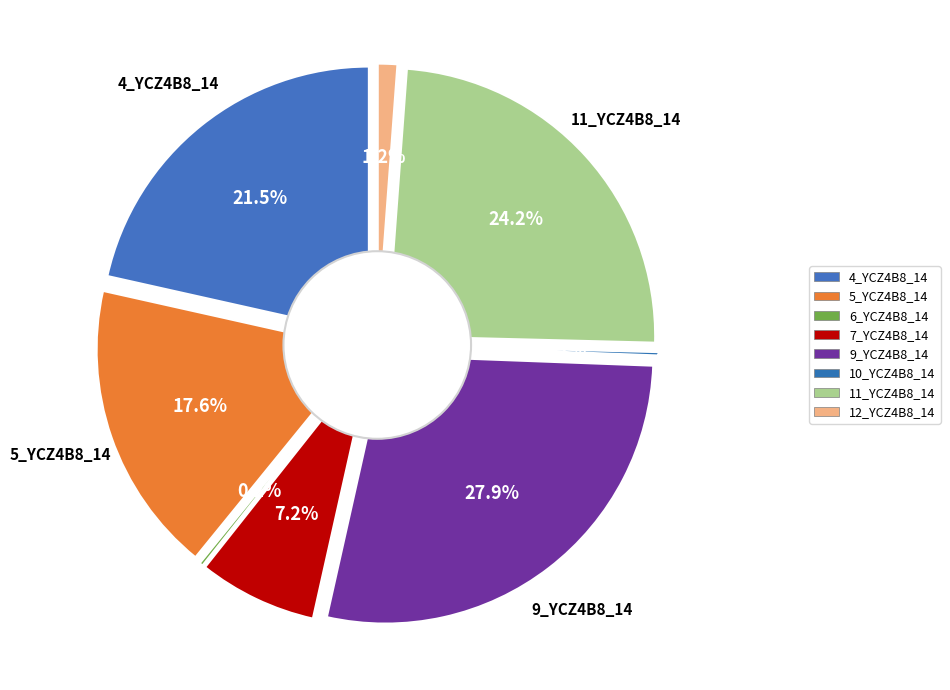

To the nearest percent, what is the difference between the 11_YCZ4B8_14 and 5_YCZ4B8_14 slice percentages?

7%